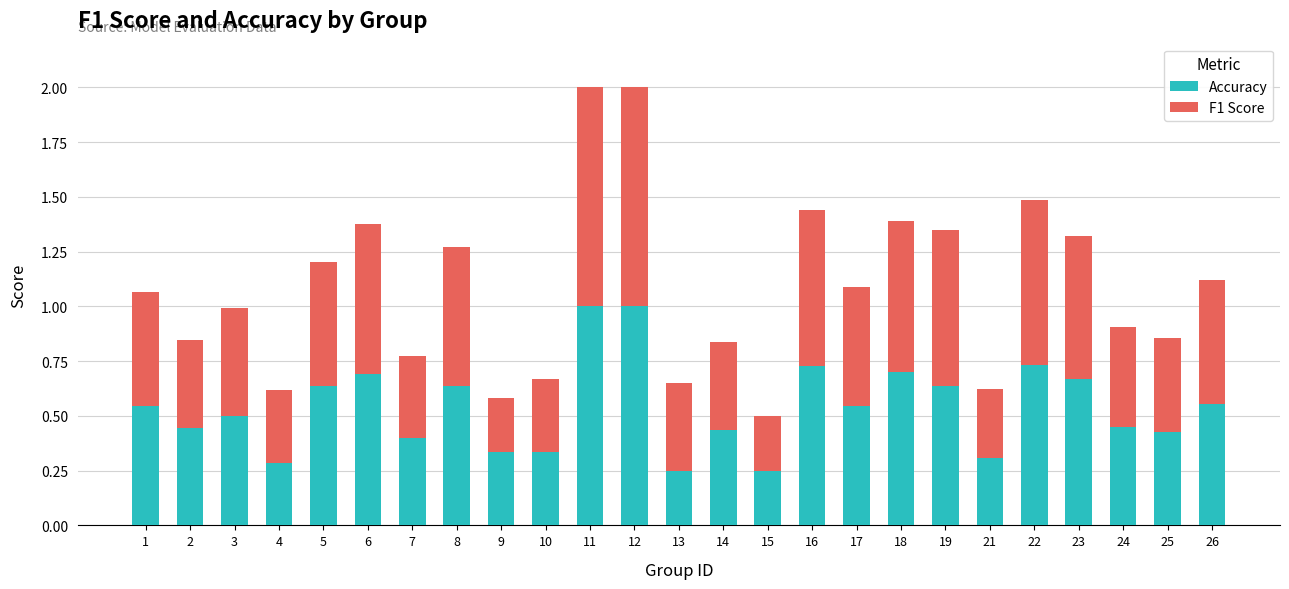

The Accuracy series shows 0.3 at 22. True or false?

False